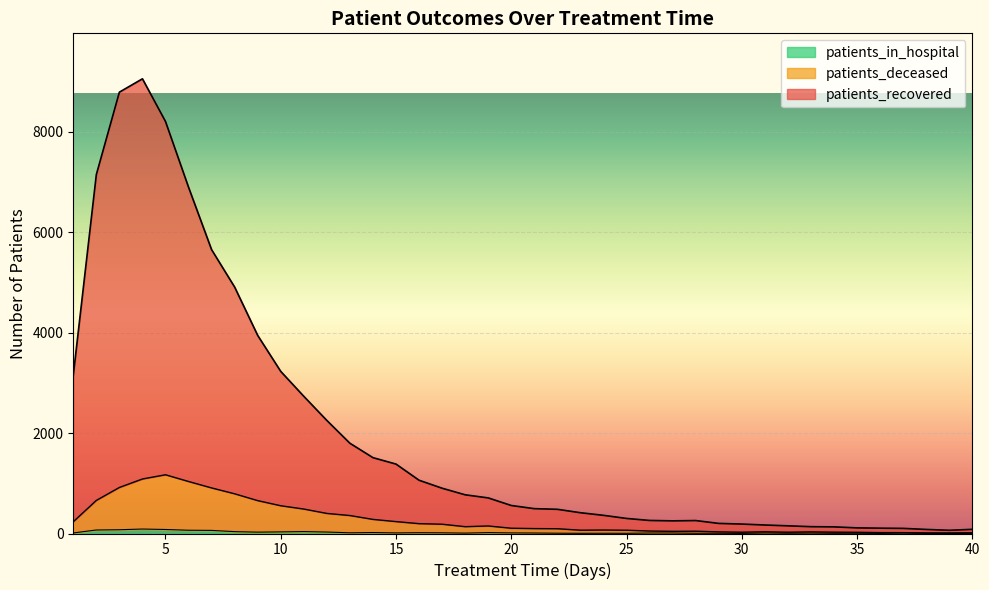

Reading left to right, list all the values displayed in this chart.

patients_recovered: 1=3153	2=7150	3=8792	4=9058	5=8208	6=6898	7=5654	8=4909	9=3946	10=3229	11=2733	12=2252	13=1798	14=1511	15=1383	16=1061	17=902	18=771	19=709	20=558	21=495	22=482	23=414	24=362	25=300	26=260	27=252	28=258	29=201	30=188	31=169	32=153	33=136	34=132	35=112	36=106	37=102	38=81	39=64	40=83
patients_deceased: 1=234	2=659	3=917	4=1086	5=1170	6=1036	7=908	8=791	9=655	10=553	11=487	12=400	13=358	14=281	15=237	16=196	17=185	18=136	19=150	20=105	21=98	22=95	23=66	24=69	25=65	26=49	27=43	28=46	29=32	30=26	31=34	32=26	33=32	34=27	35=24	36=18	37=17	38=12	39=12	40=14
patients_in_hospital: 1=11	2=70	3=75	4=89	5=80	6=65	7=62	8=37	9=27	10=32	11=38	12=29	13=14	14=19	15=12	16=16	17=14	18=8	19=18	20=12	21=10	22=6	23=4	24=5	25=4	26=10	27=10	28=5	29=5	30=2	31=10	32=5	33=8	34=4	35=5	36=2	37=9	38=2	39=1	40=3